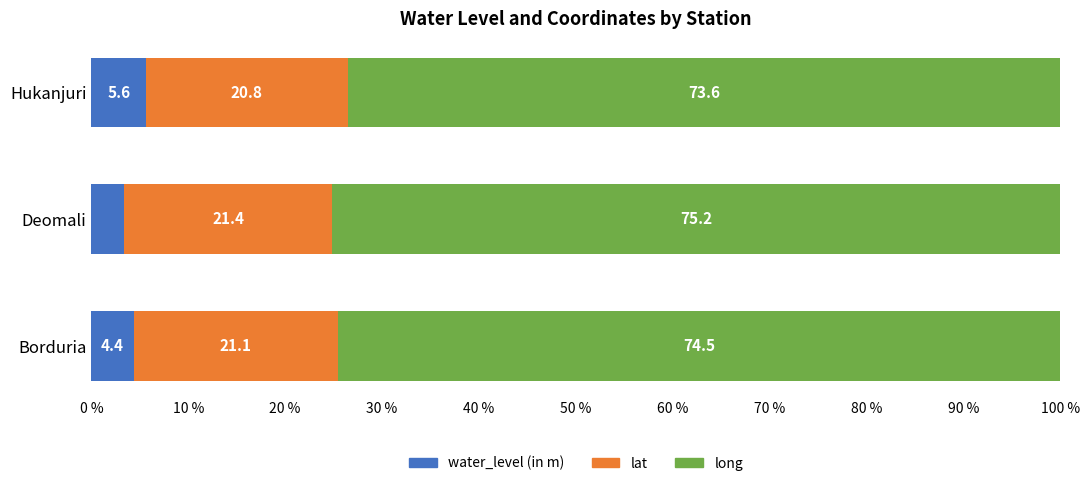

What value does the water_level (in m) series have at Hukanjuri?

5.6